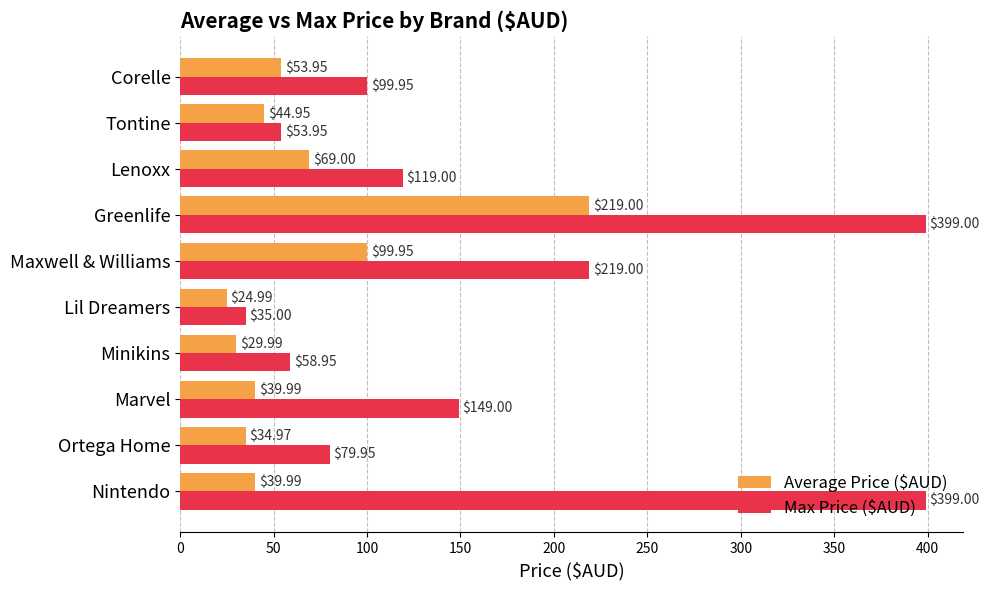

Which category has the lowest value in the Average Price ($AUD) series?

Lil Dreamers